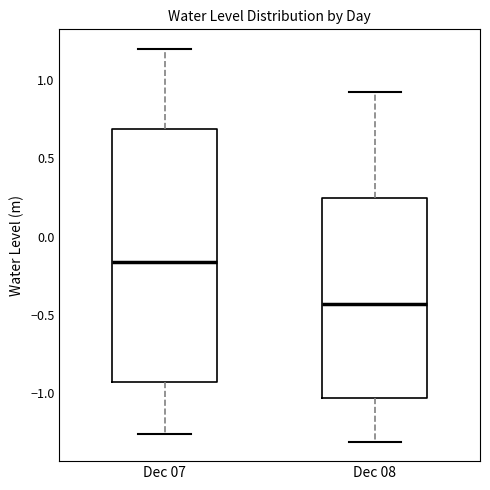

Where is the upper edge of the box for Dec 07 on the y-axis? The values are not printed on the chart, so give them approximately, as read against the axis.

0.70